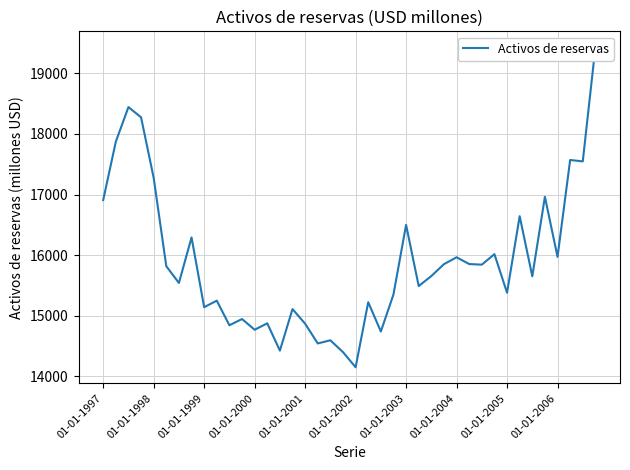

What is the minimum value shown in the chart?

14150